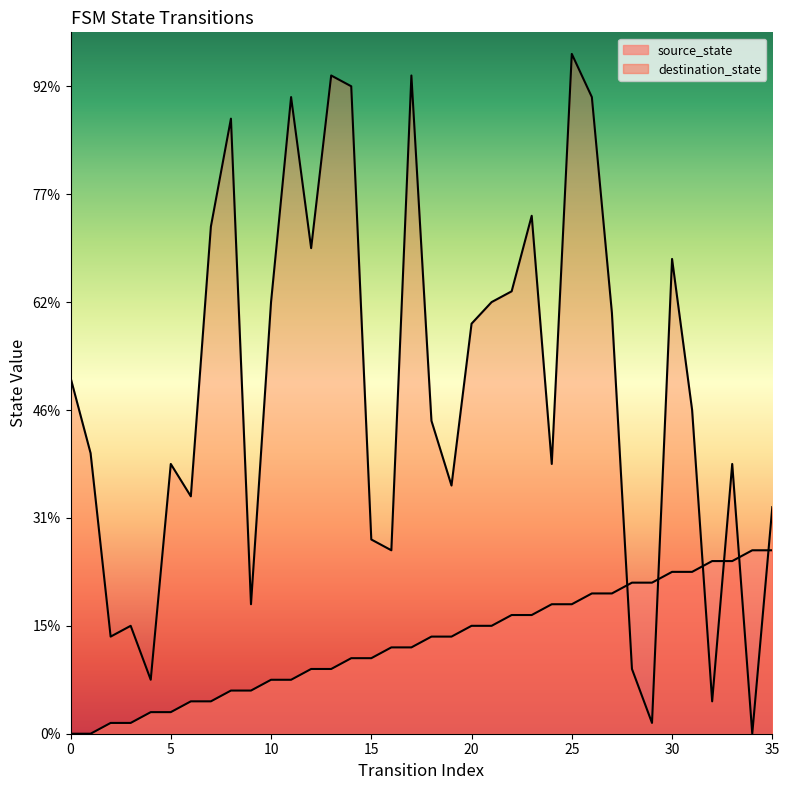

At how many categories does at least one series exceed 12?

32